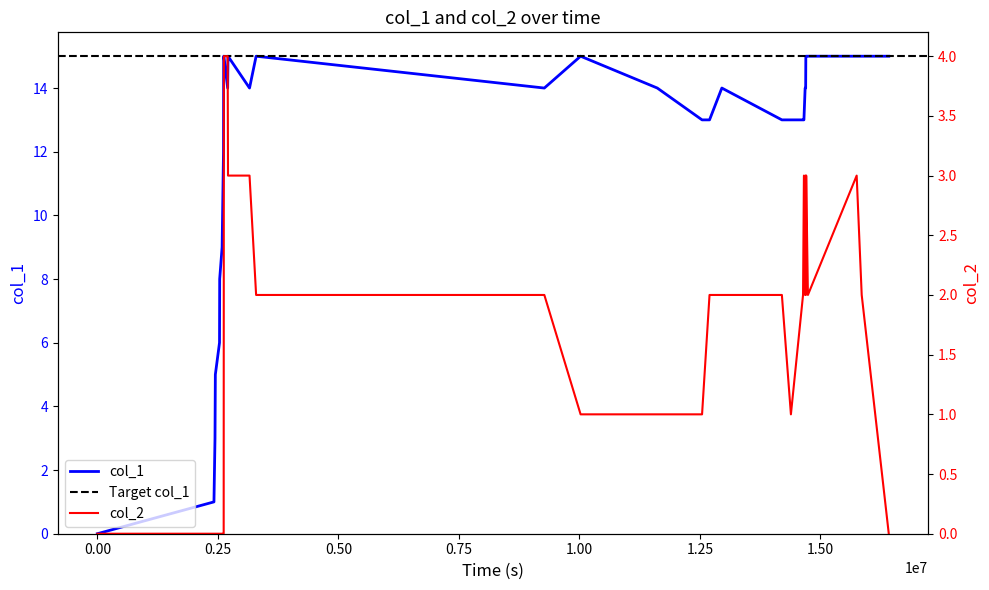

How many lines are shown in the chart?

2